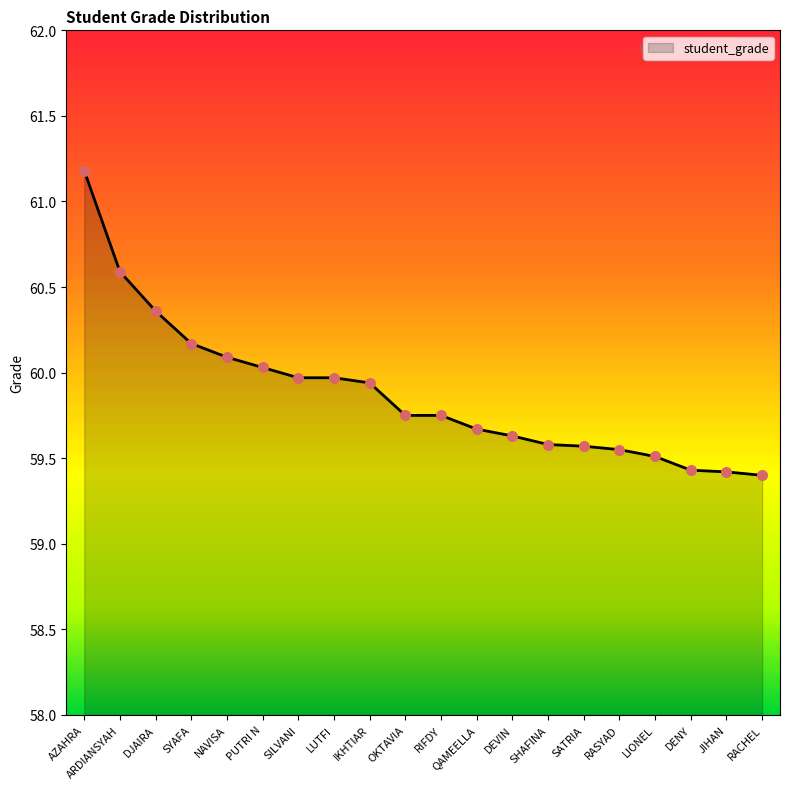

What is the ratio of the value at RIFDY to the value at SYAFA?

1.0